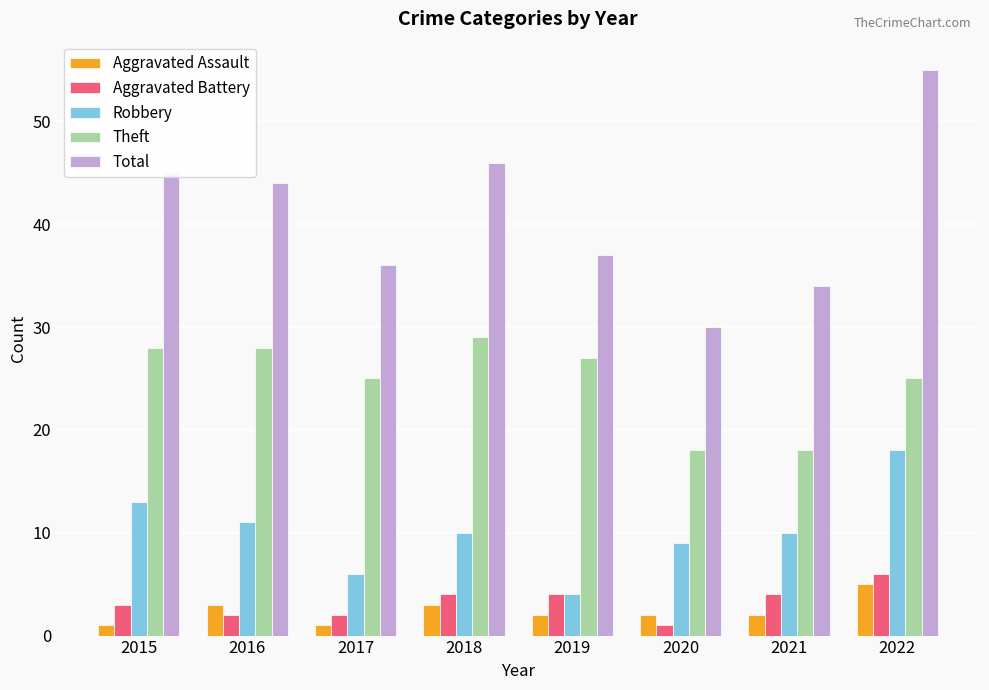

What is the sum of all Aggravated Battery values?

26